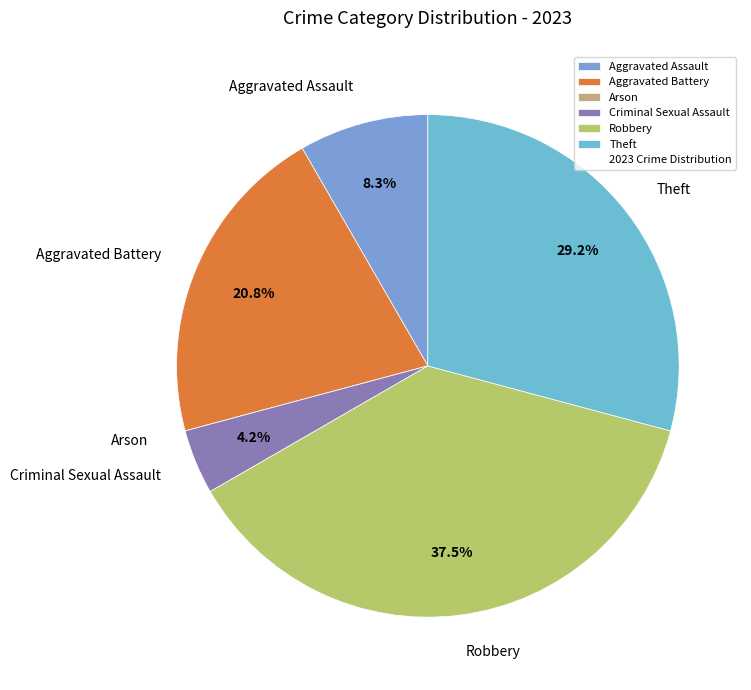

Between Aggravated Assault and Robbery, which is larger?

Robbery